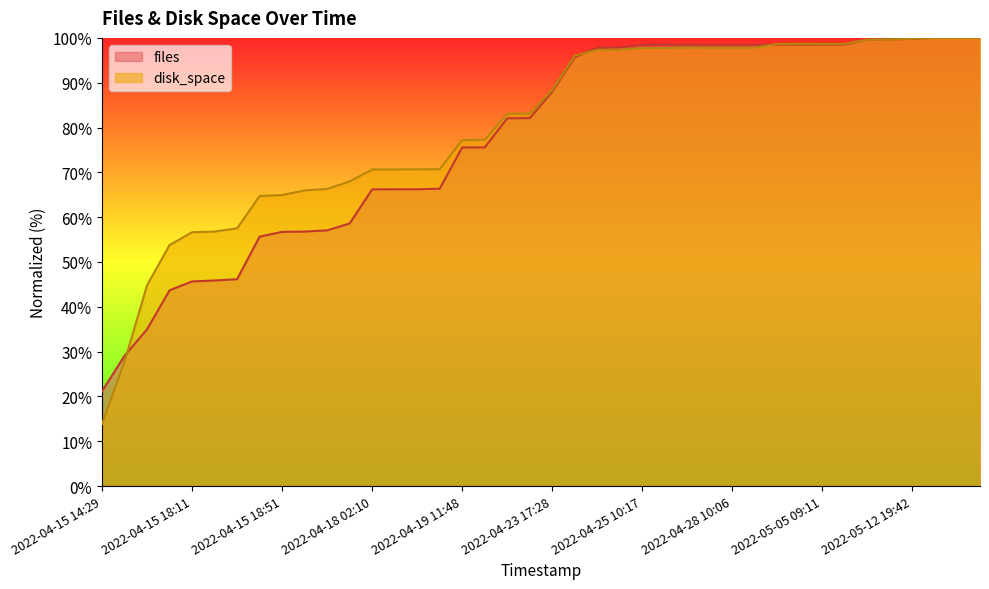

What is the sum of all files values?

3094.7